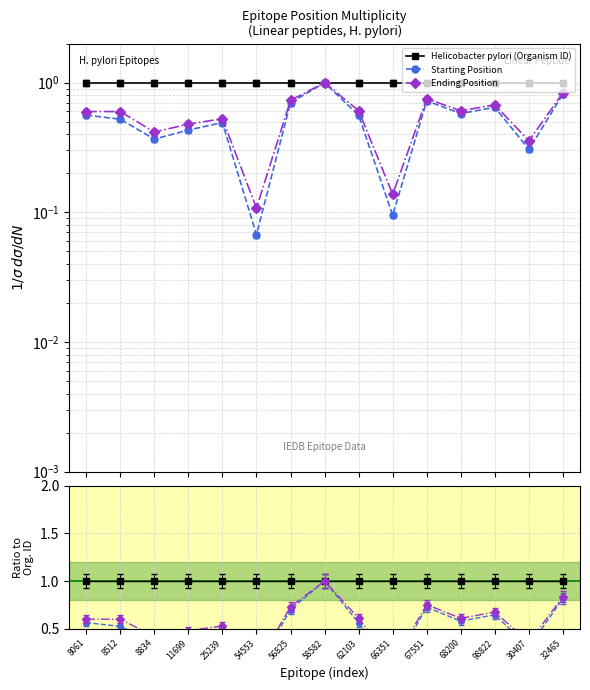

Which series changed the most between 62103 and 32465?

Starting Position